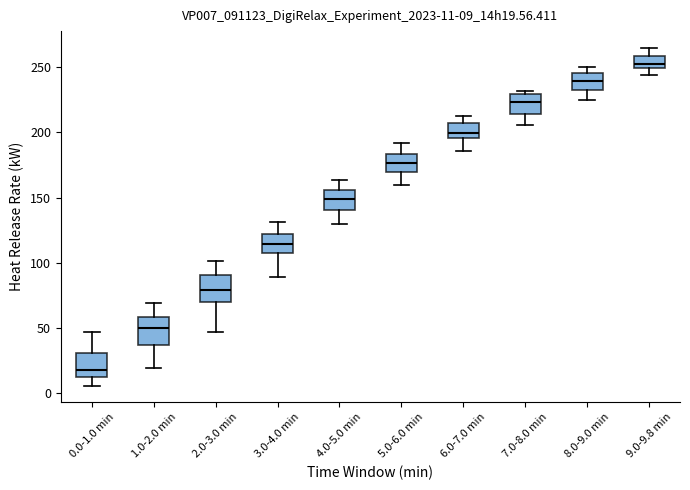

Which box's median line is the highest?

9.0-9.8 min